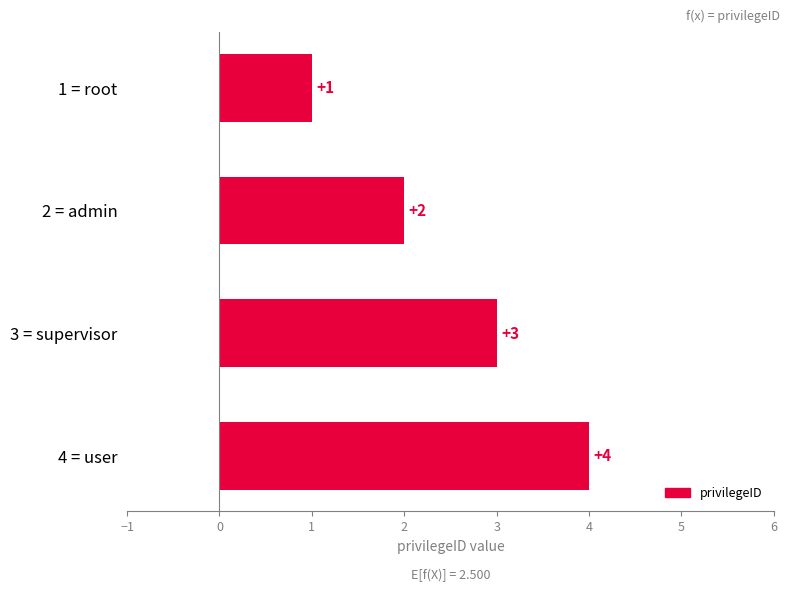

List the labels in order of value, smallest first.

1 = root, 2 = admin, 3 = supervisor, 4 = user